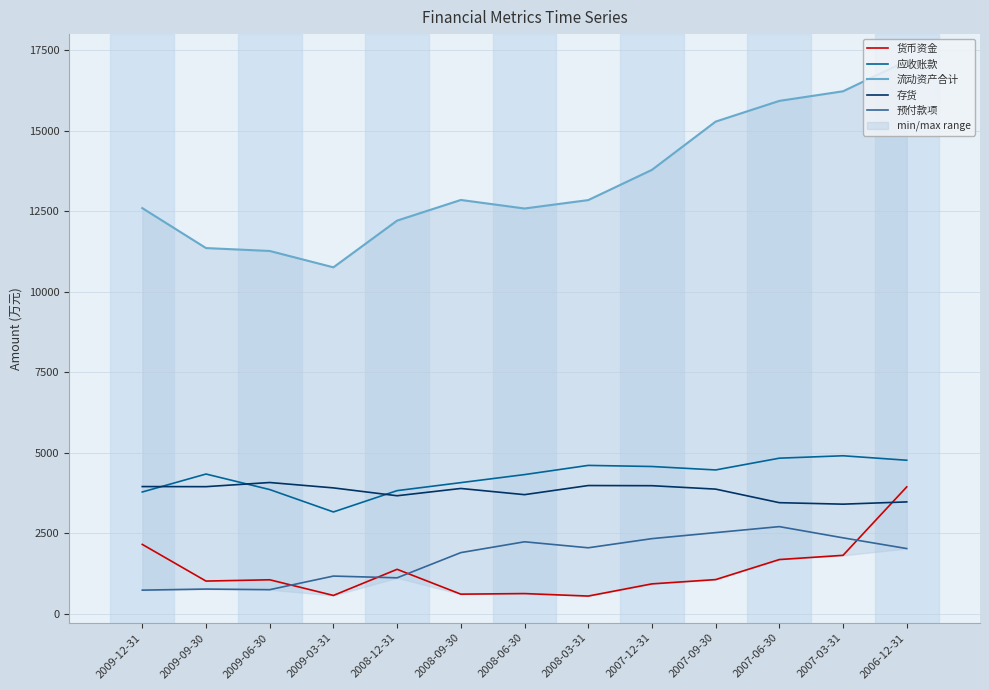

Where is the first local maximum for 存货?

2009-06-30